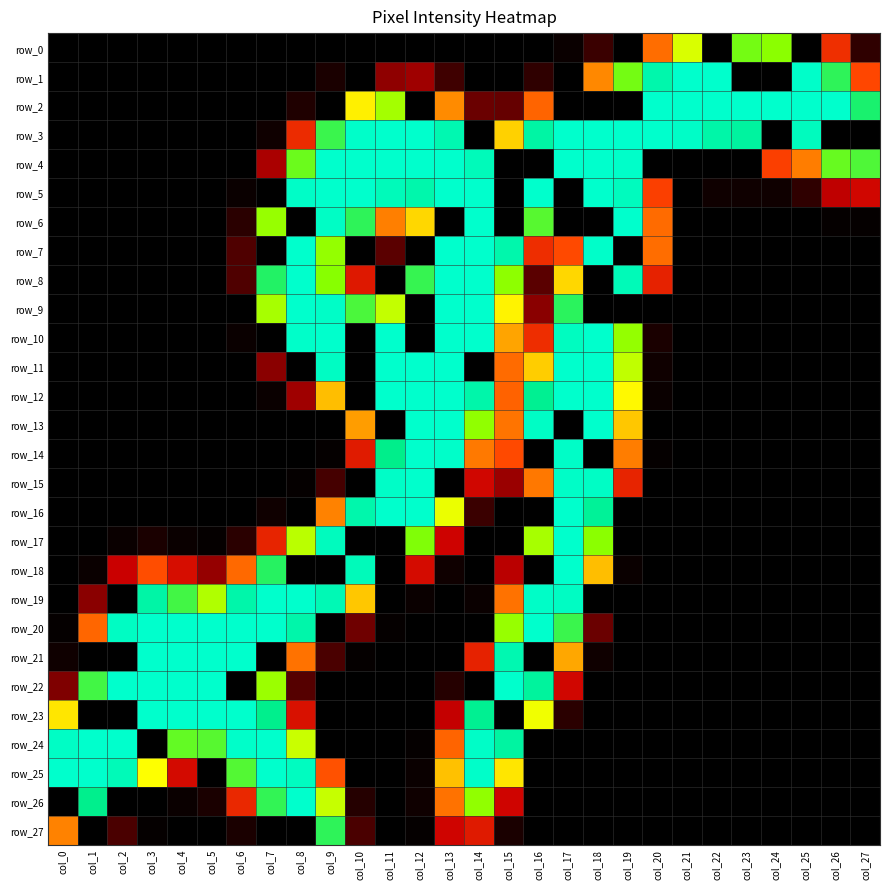

What is the total value across all series at col_15?

2515